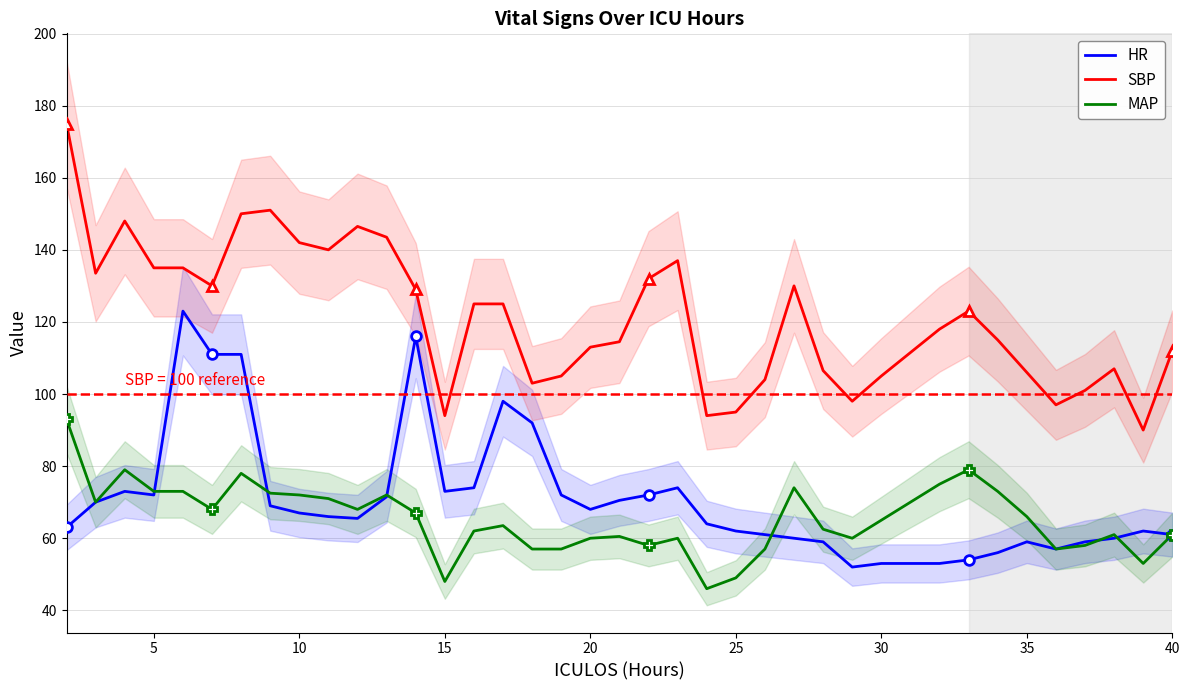

What is the highest value of the HR series?

123.0